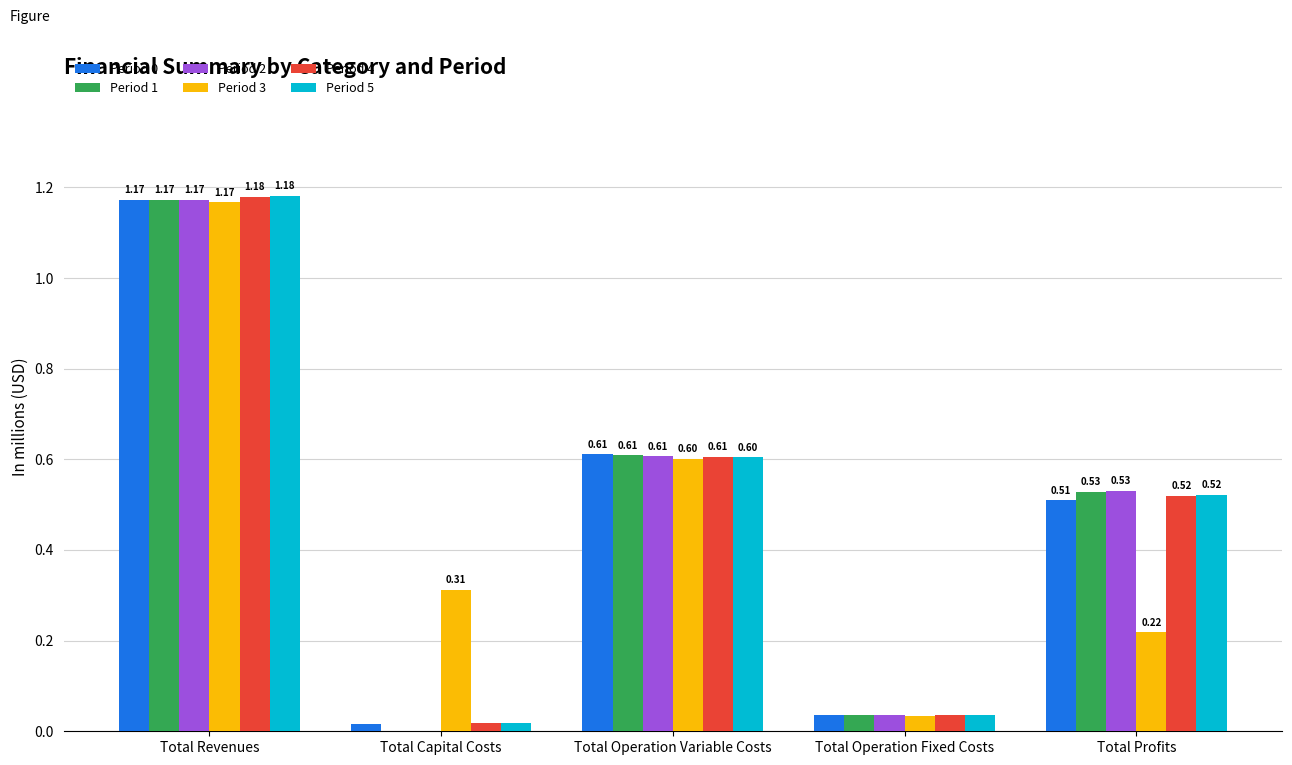

Which series changed the most between Total Capital Costs and Total Operation Fixed Costs?

Period 3